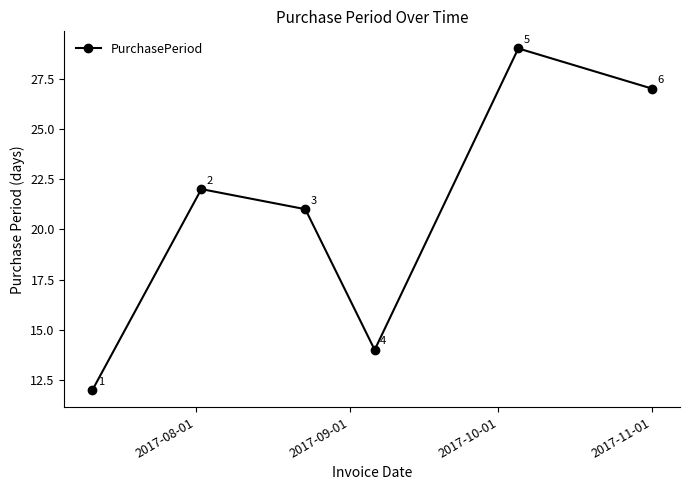

What is the value of the 2nd point from the left?

22